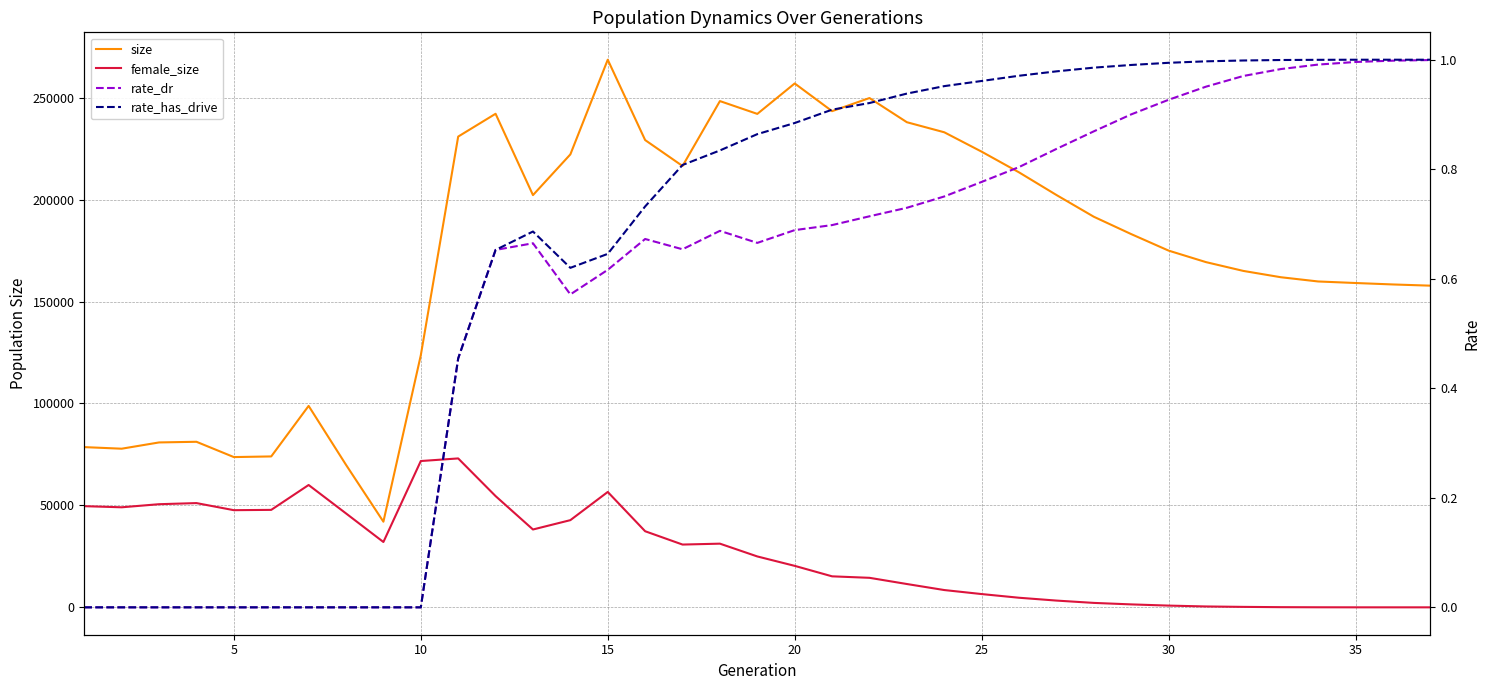

True or false: female_size and size intersect in this chart.

False